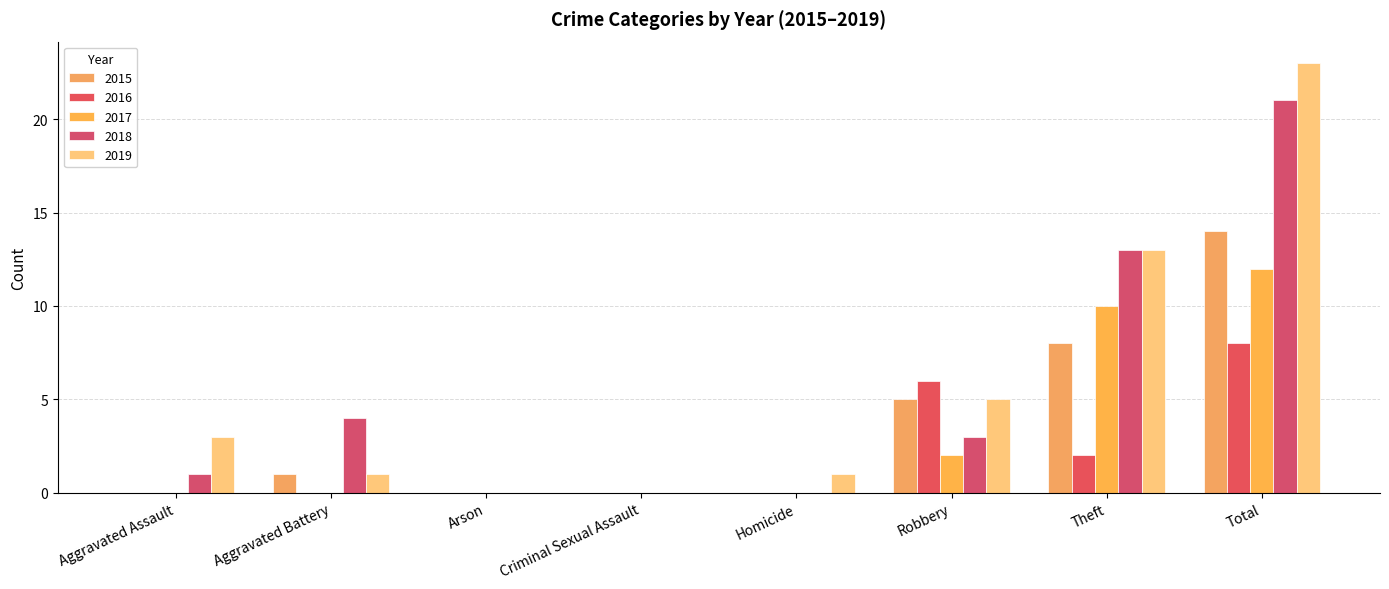

How many groups of bars are there?

8